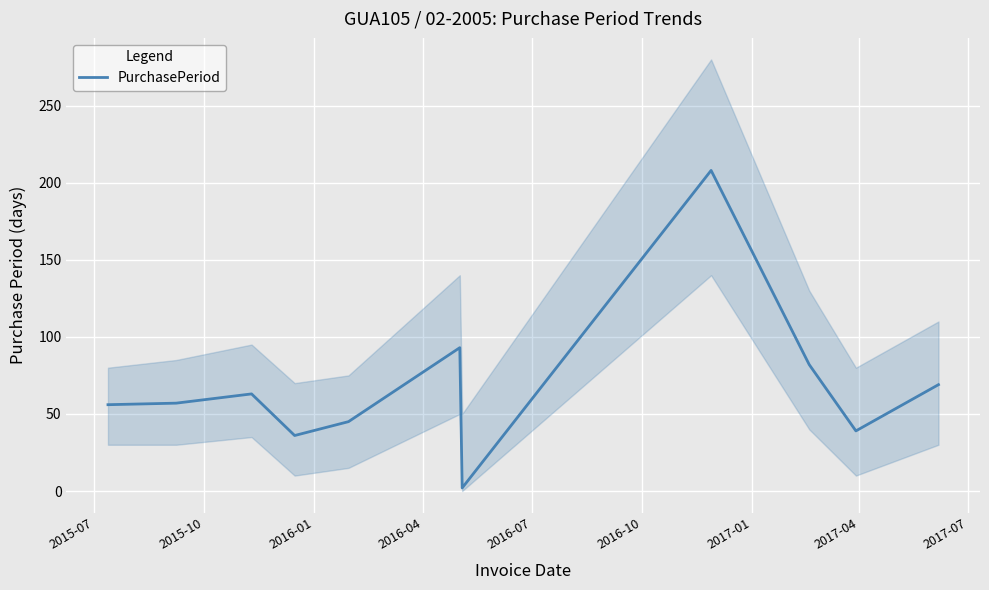

What is the smallest value displayed?

2